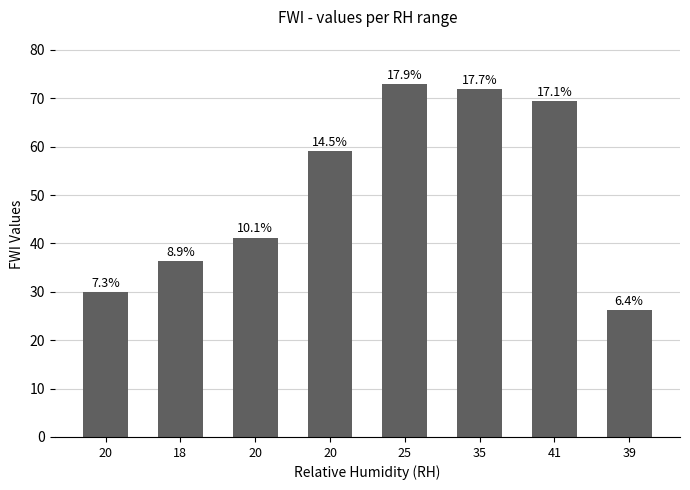

Does the chart contain any negative values?

No